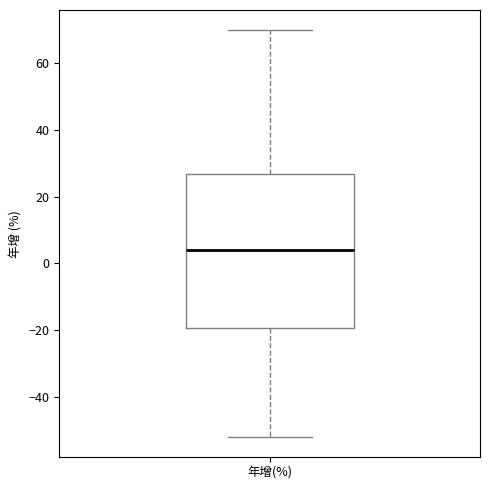

Transcribe this box plot: give where the median line is, the range the box spans, and where the two whiskers end, as read against the y-axis. The values are not printed on the chart, so give them approximately, as read against the axis.

median 4, box -20 to 26, whiskers -52 to 70